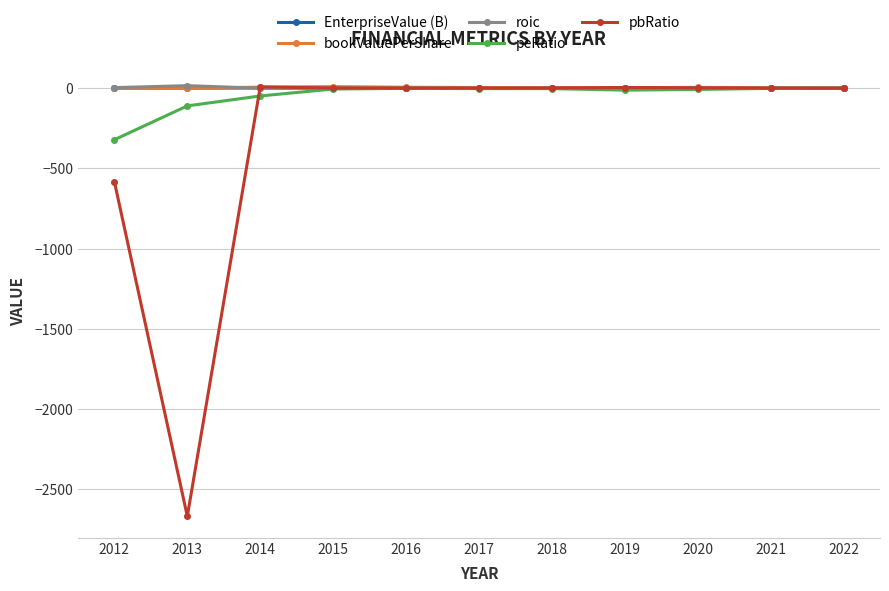

What is the lowest value of the pbRatio series?

-2667.4